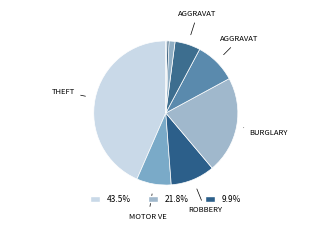

How many slices are in this pie chart?

9